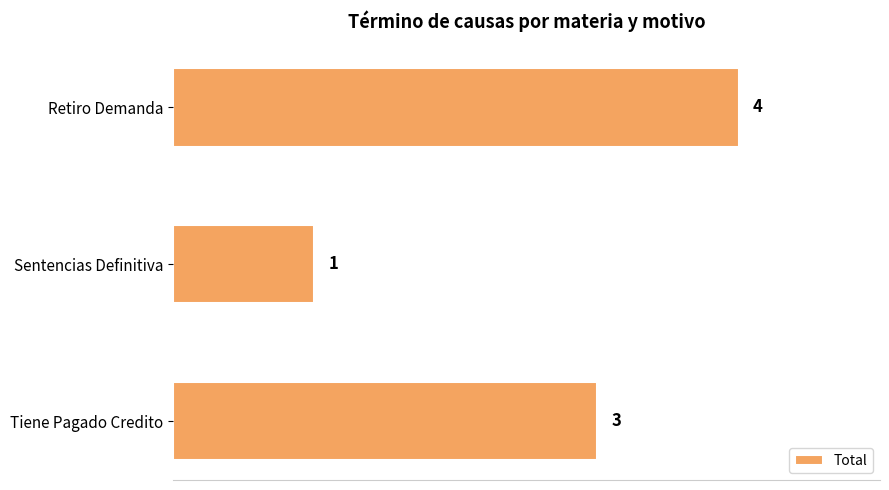

True or false: the data shows 3 at Tiene Pagado Credito.

True